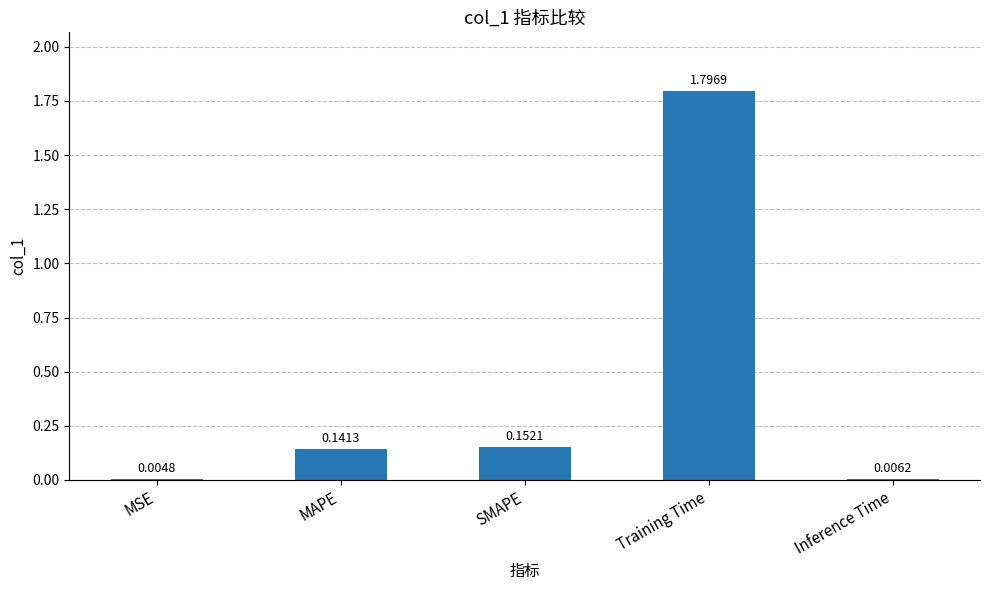

What is the sum of all values?

2.1